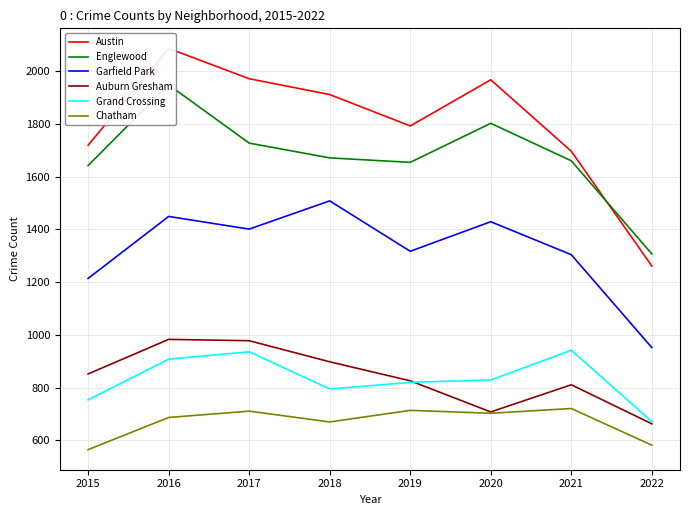

List the series in order of their peak value, lowest first.

Chatham, Grand Crossing, Auburn Gresham, Garfield Park, Englewood, Austin